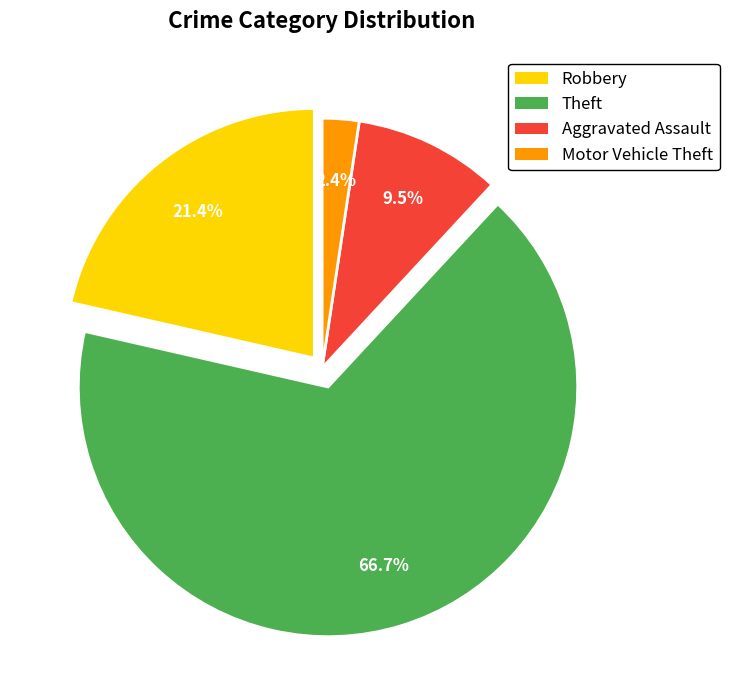

The Robbery slice represents 21% of the pie. True or false?

True